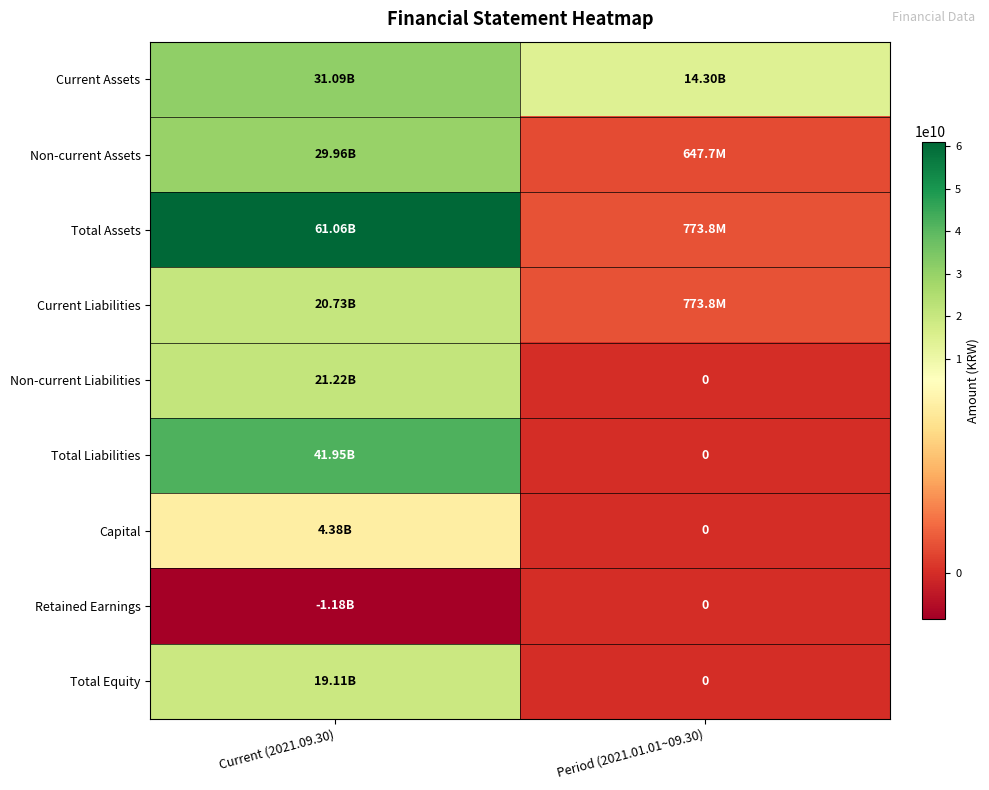

What is the sum of all Current Assets values?

45393497645